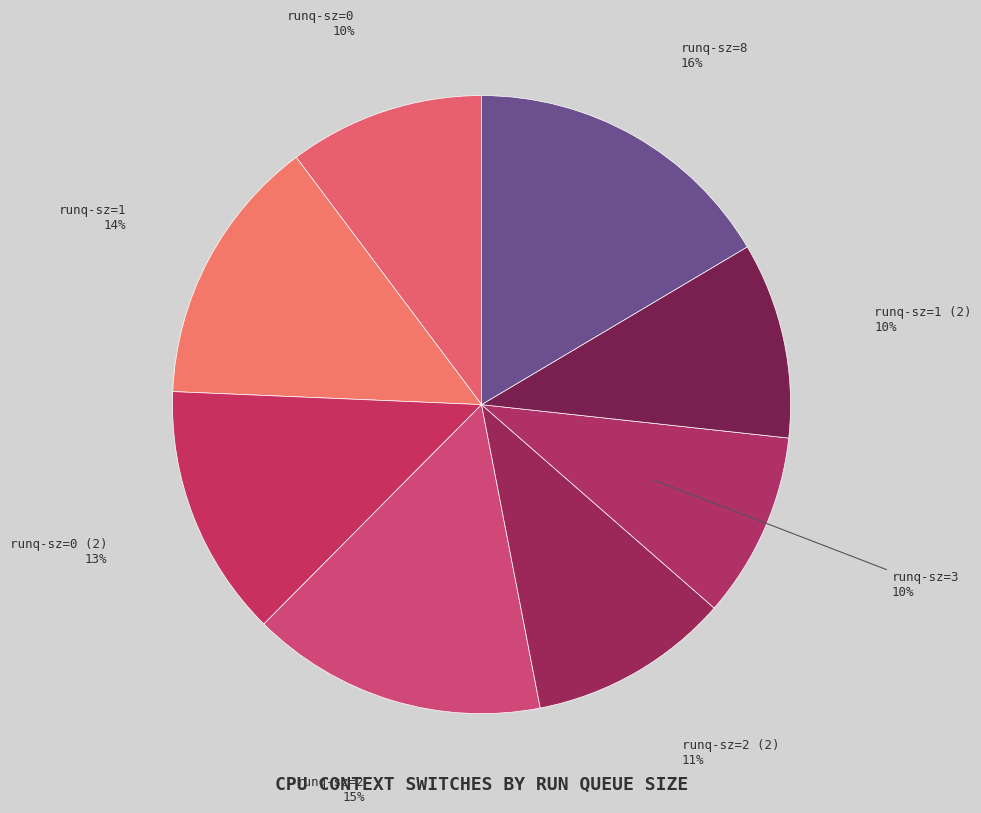

How many segments does this pie chart have?

8